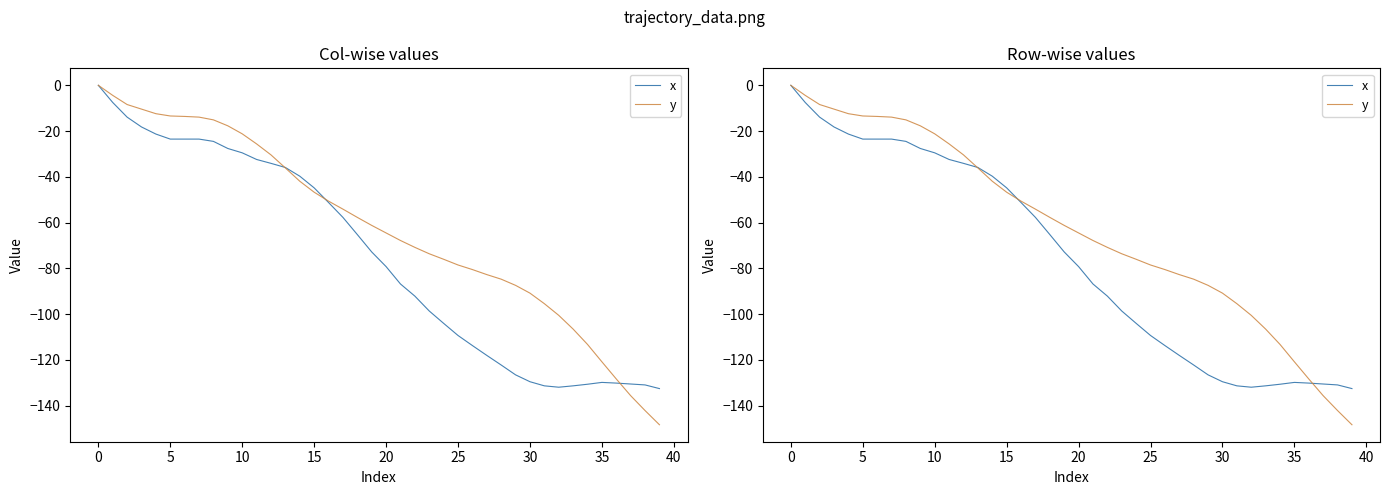

What is the sum of all x values?

-3005.6